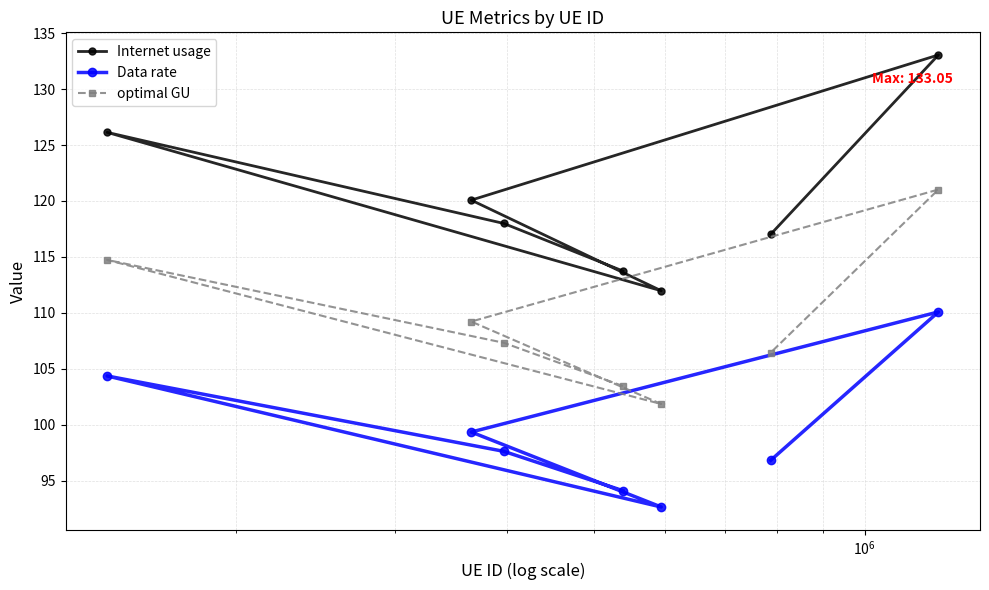

What is the sum of all Data rate values?

695.0